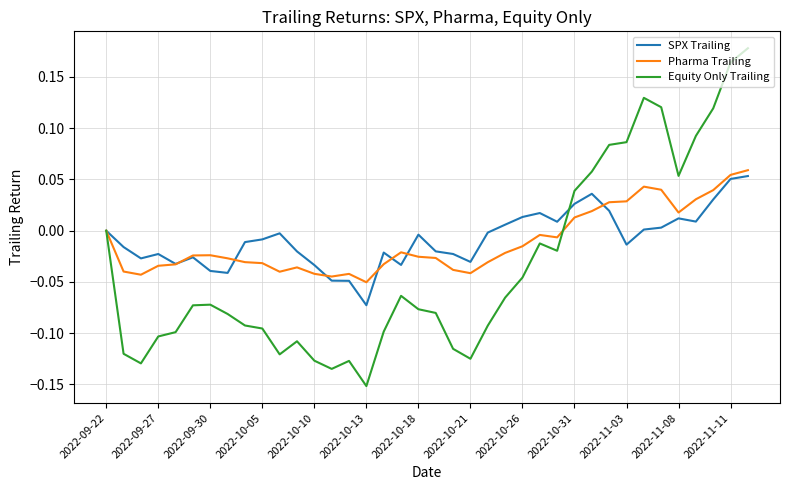

Which series has the widest spread of values?

Equity Only Trailing